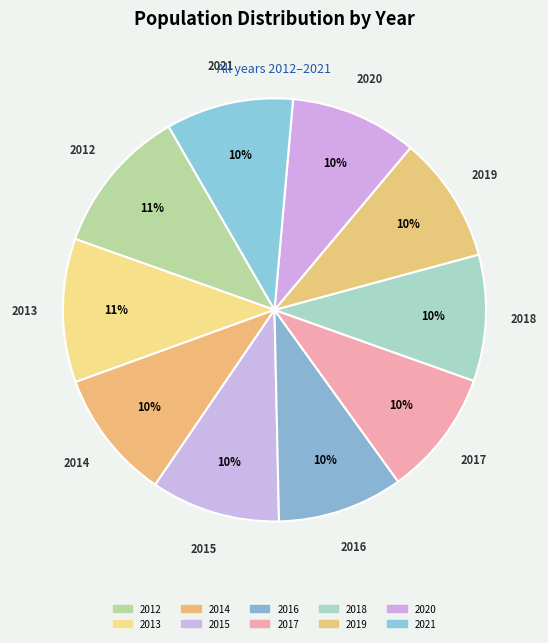

Count the number of slices in the pie.

10